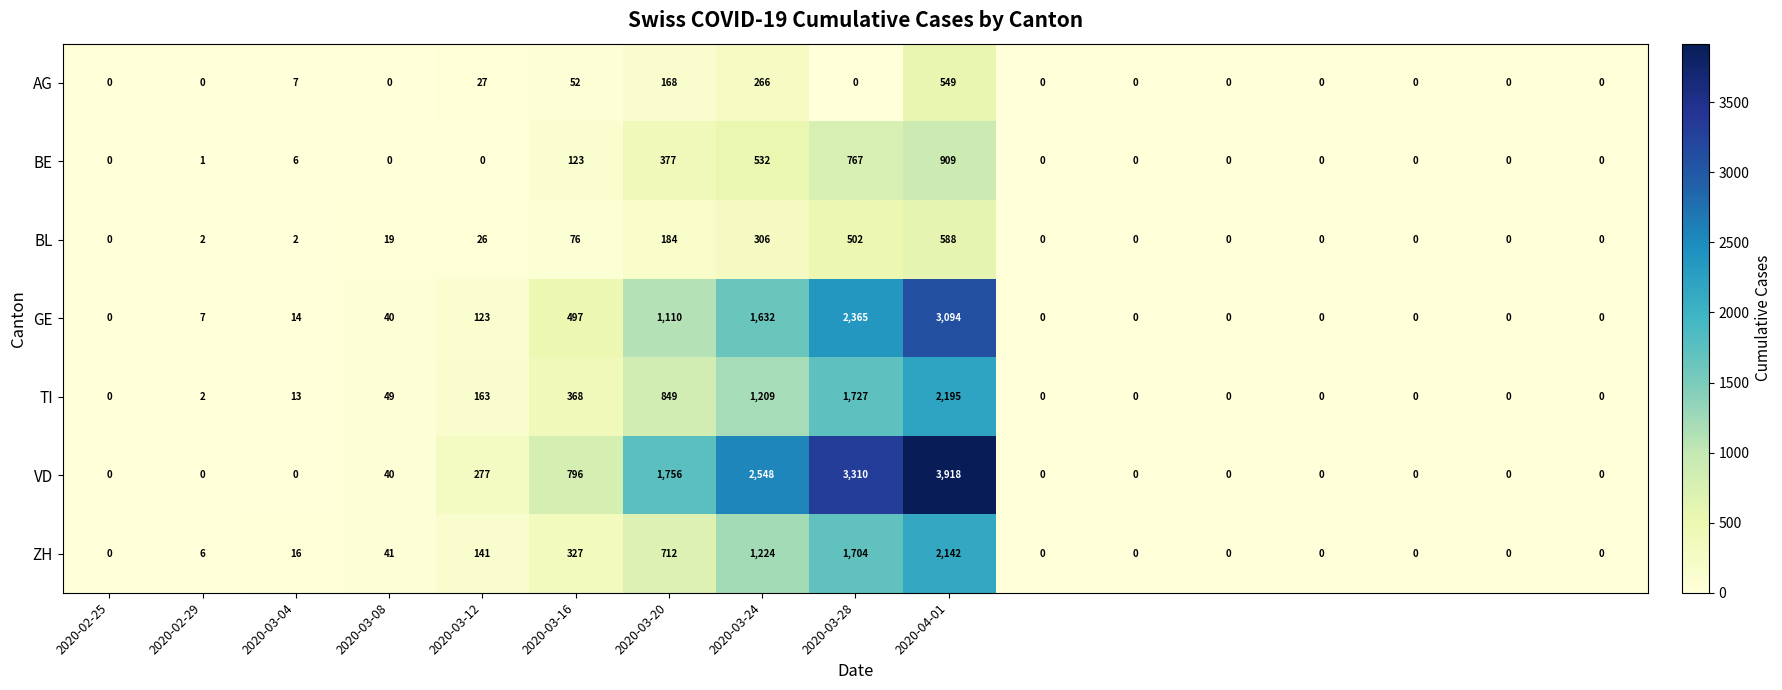

Which series has the largest range (max minus min)?

VD